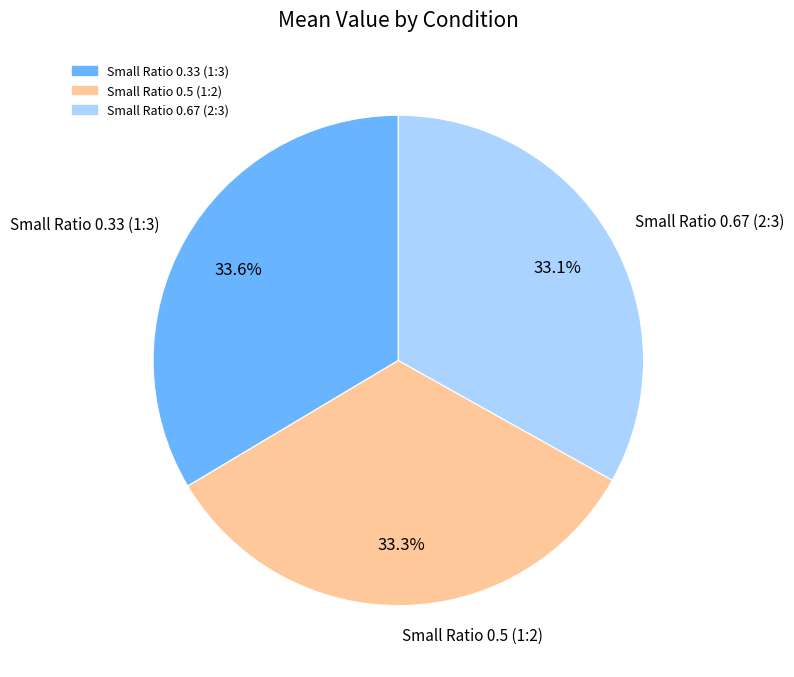

Count the number of slices in the pie.

3